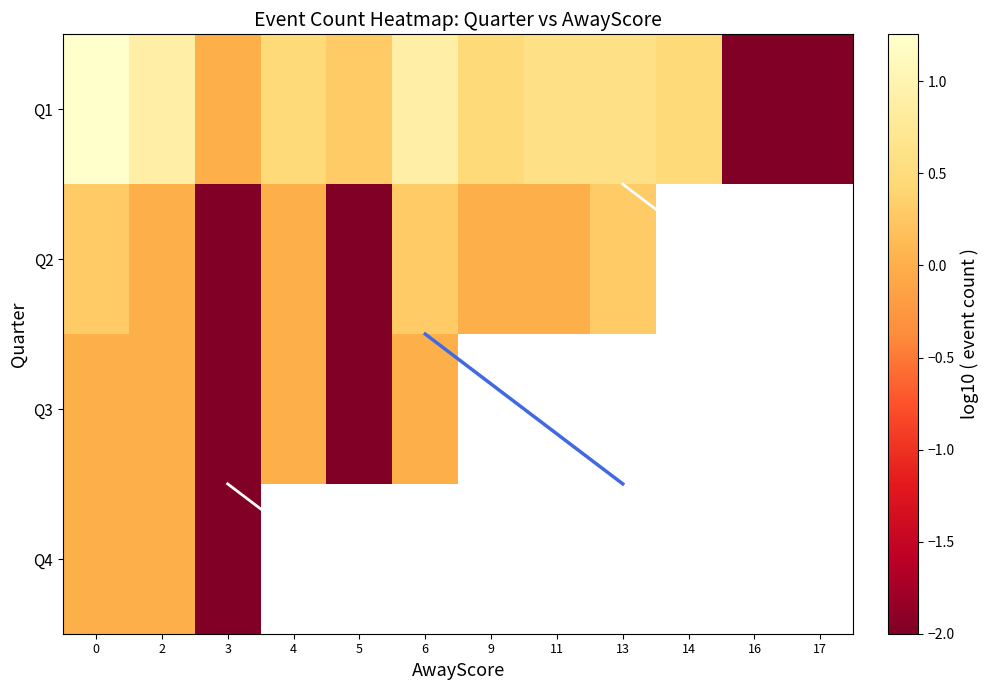

Which has a higher value, 5 or 14?

14